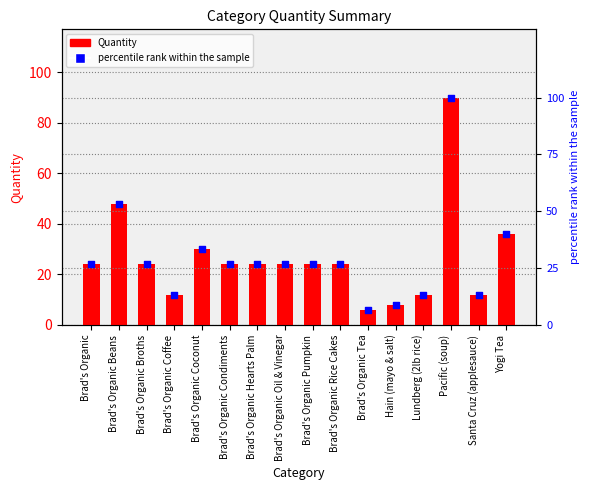

At which category is the sum across all series the highest?

Pacific (soup)